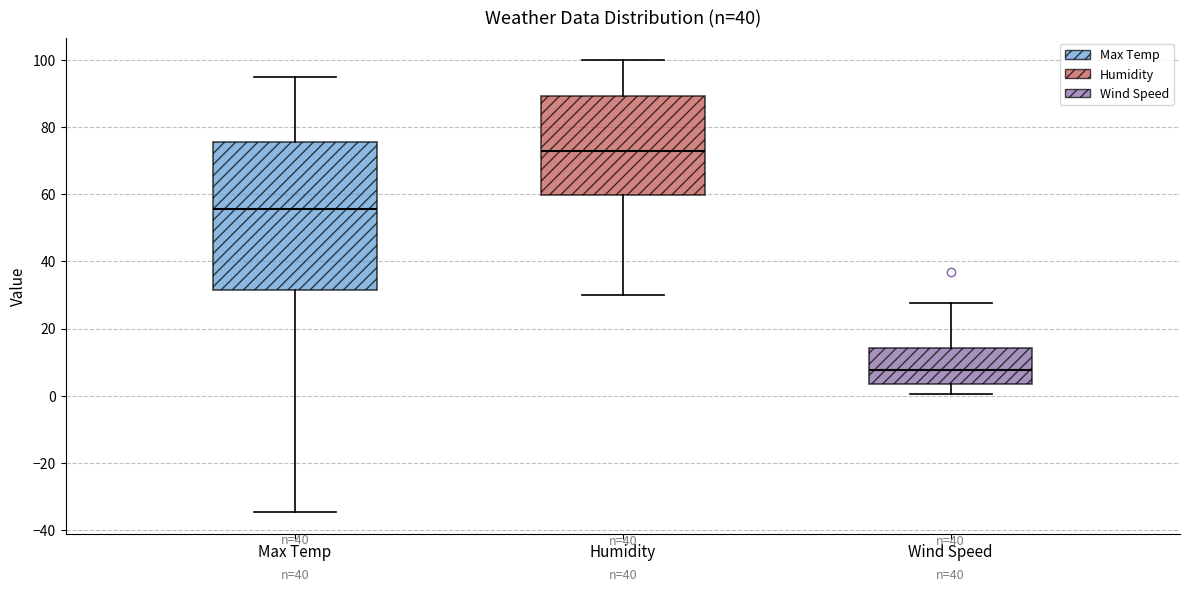

Reading left to right, read every box against the y-axis: the position of its median line, the range the box covers, and the ends of its whiskers. The values are not printed on the chart, so give them approximately, as read against the axis.

Max Temp: median 56, box 32 to 76, whiskers -34 to 96
Humidity: median 74, box 60 to 90, whiskers 30 to 100
Wind Speed: median 8, box 4 to 14, whiskers 0 to 28